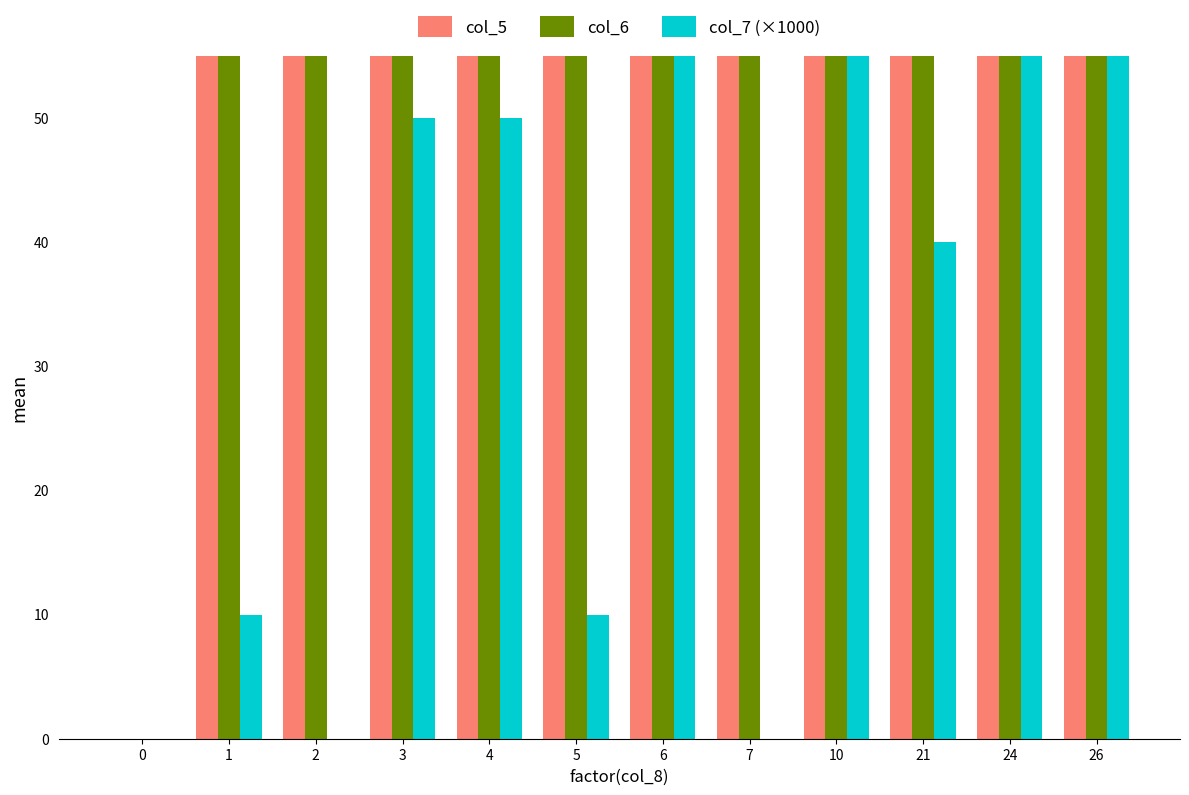

What is the difference between the maximum and minimum values in the col_7 (×1000) series?

225.0